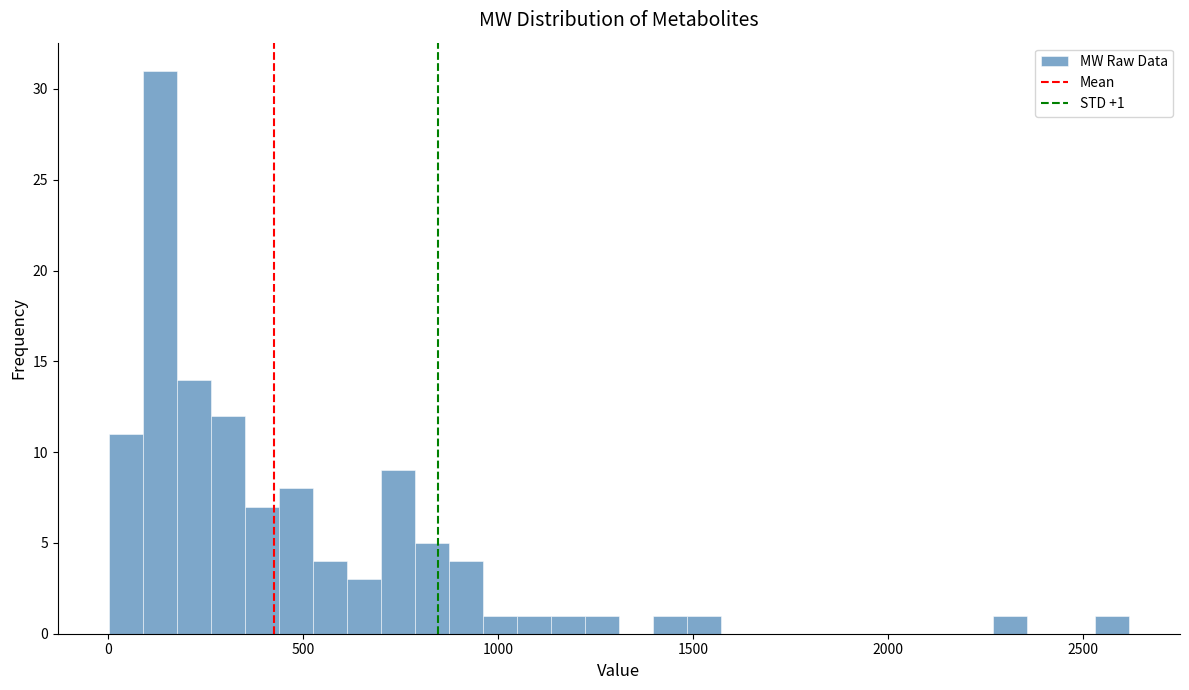

Read against the x-axis, roughly where is the centre of the tallest bar?

150